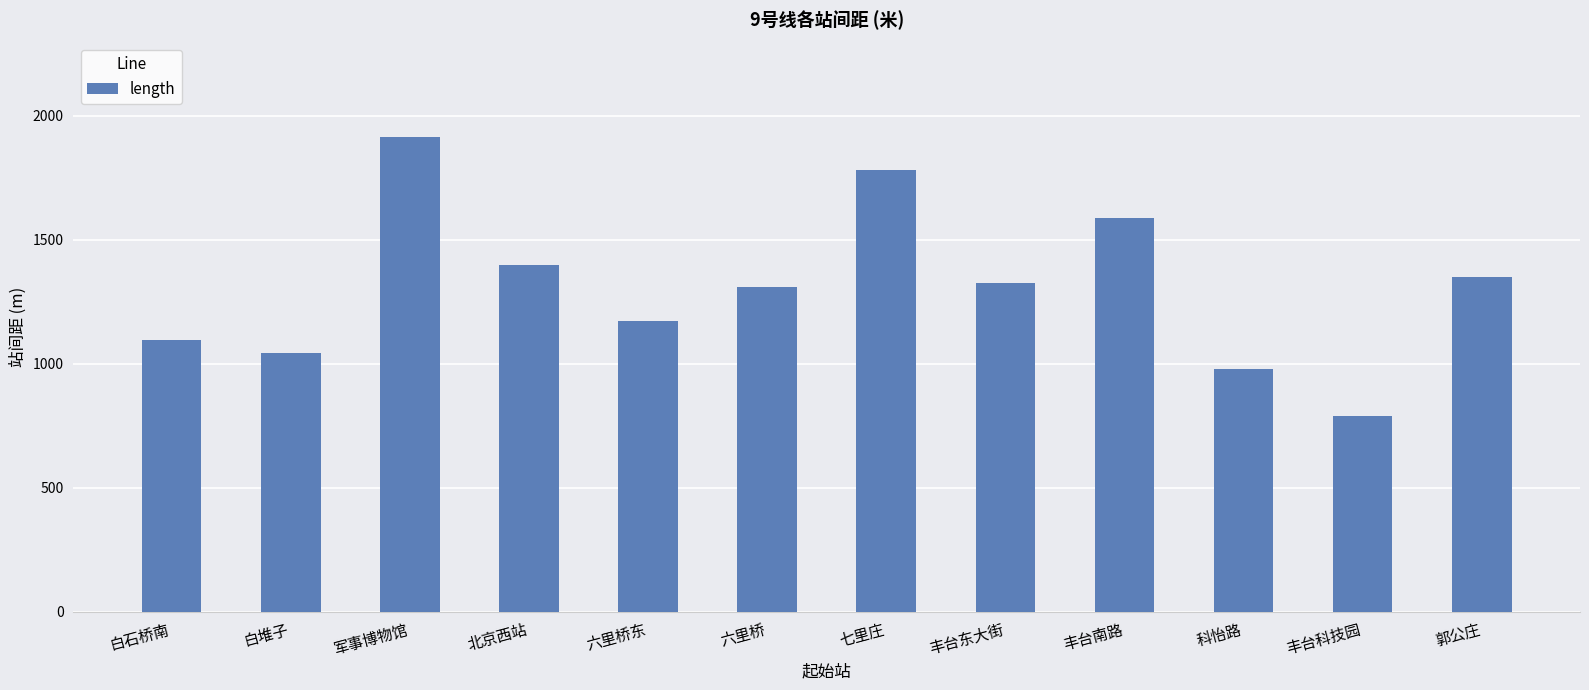

Does the chart contain stacked bars?

No